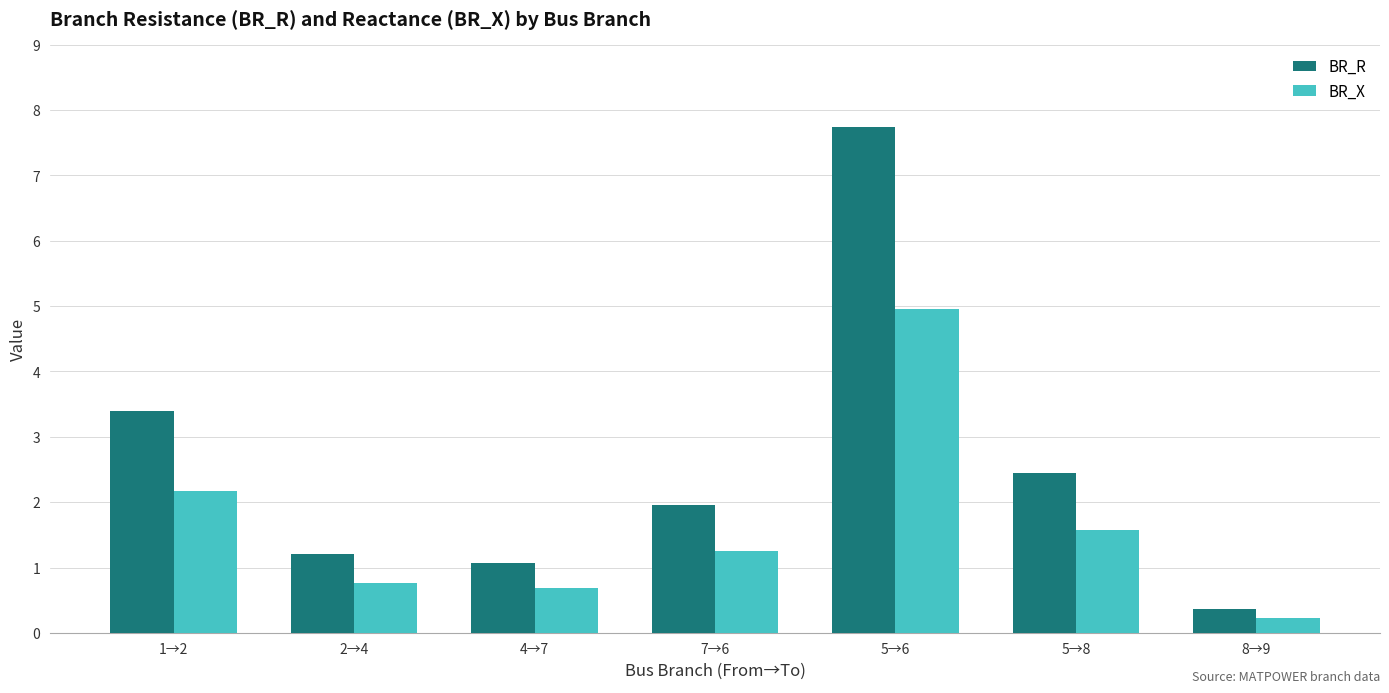

What is the difference between the BR_X values at 1→2 and 5→6?

2.8